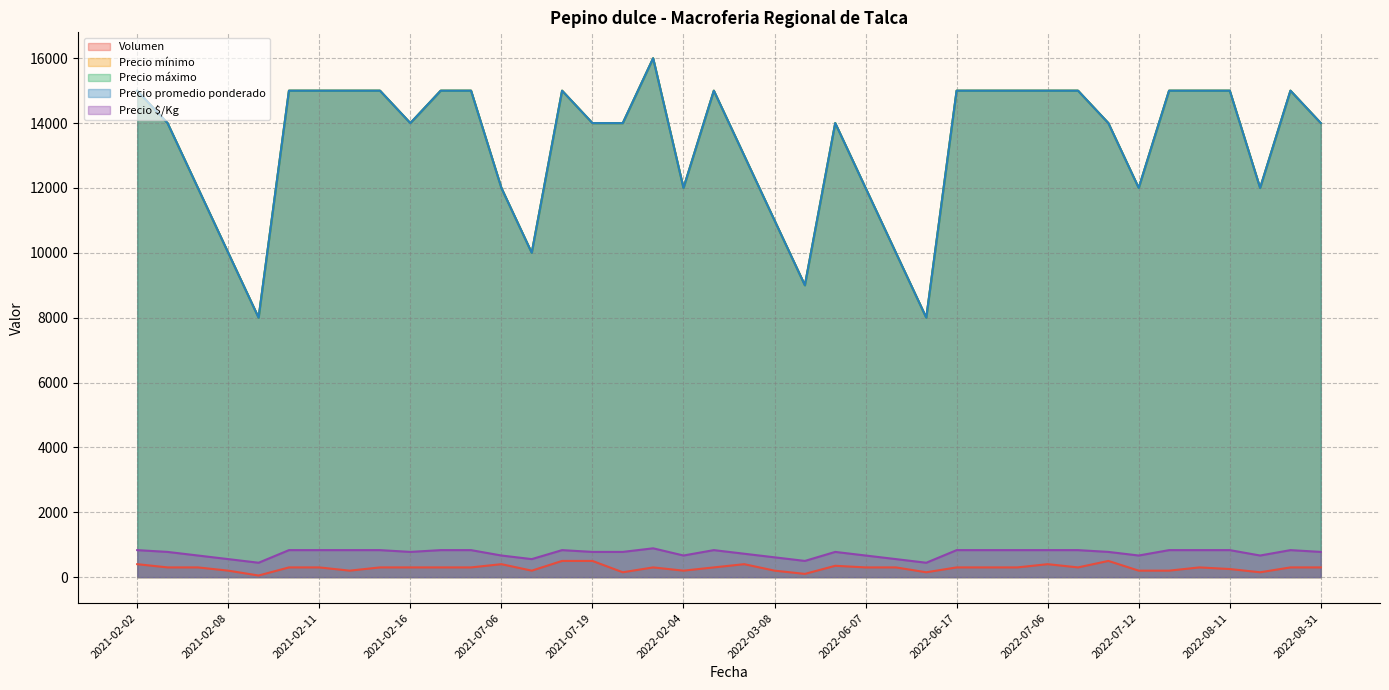

What is the label of the 7th point from the right?

2022-07-12